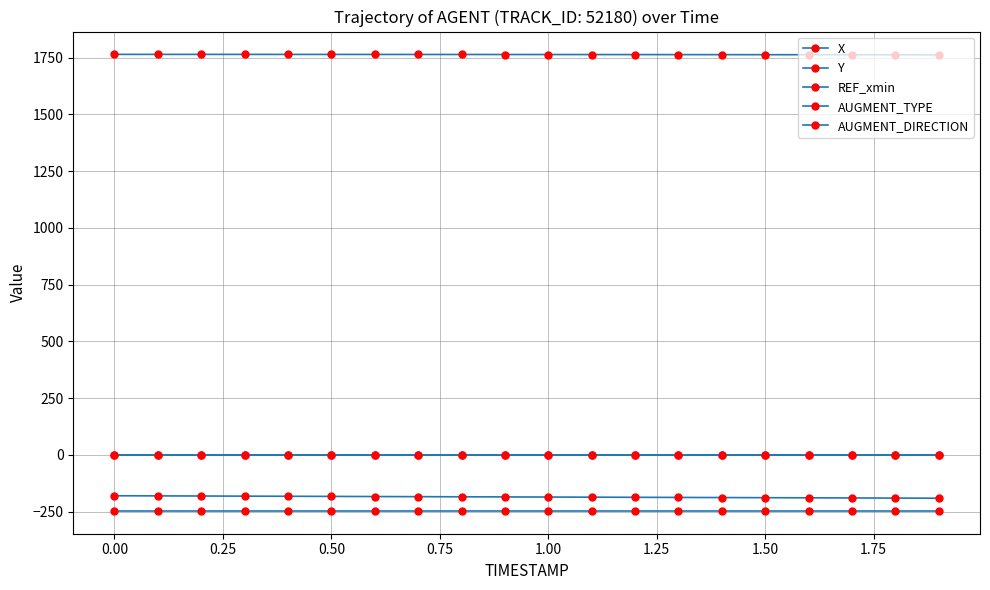

Which series has the widest spread of values?

X